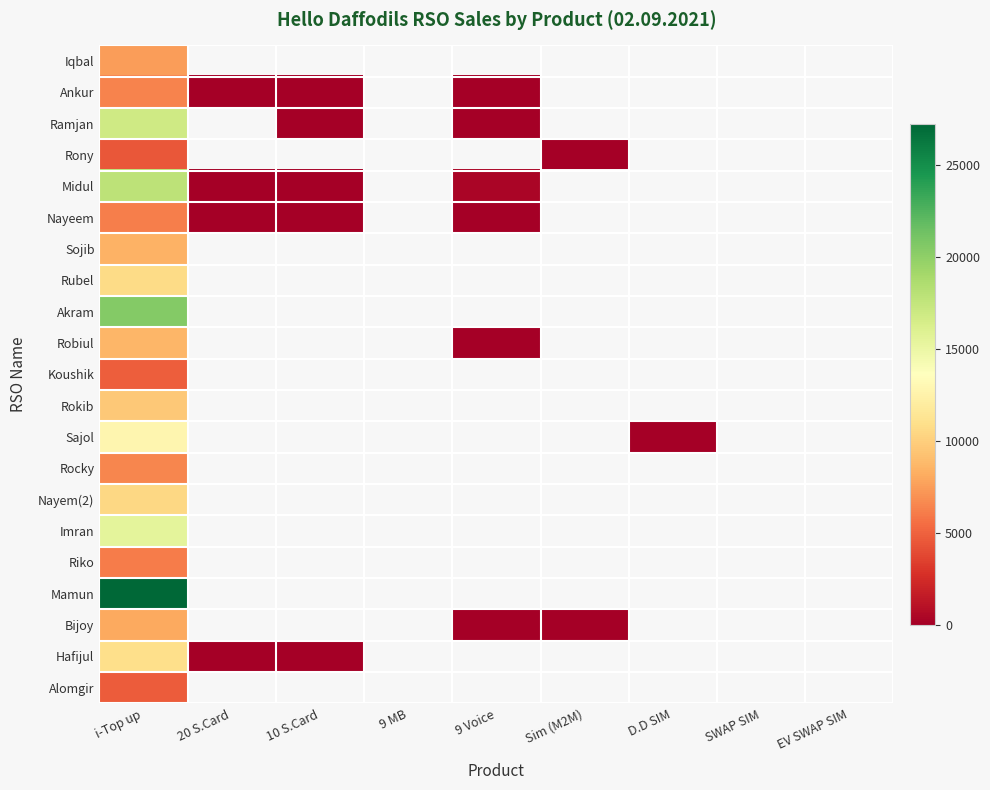

Is the value of Nayem(2) at D.D SIM greater than the value of Midul at Sim (M2M)?

No